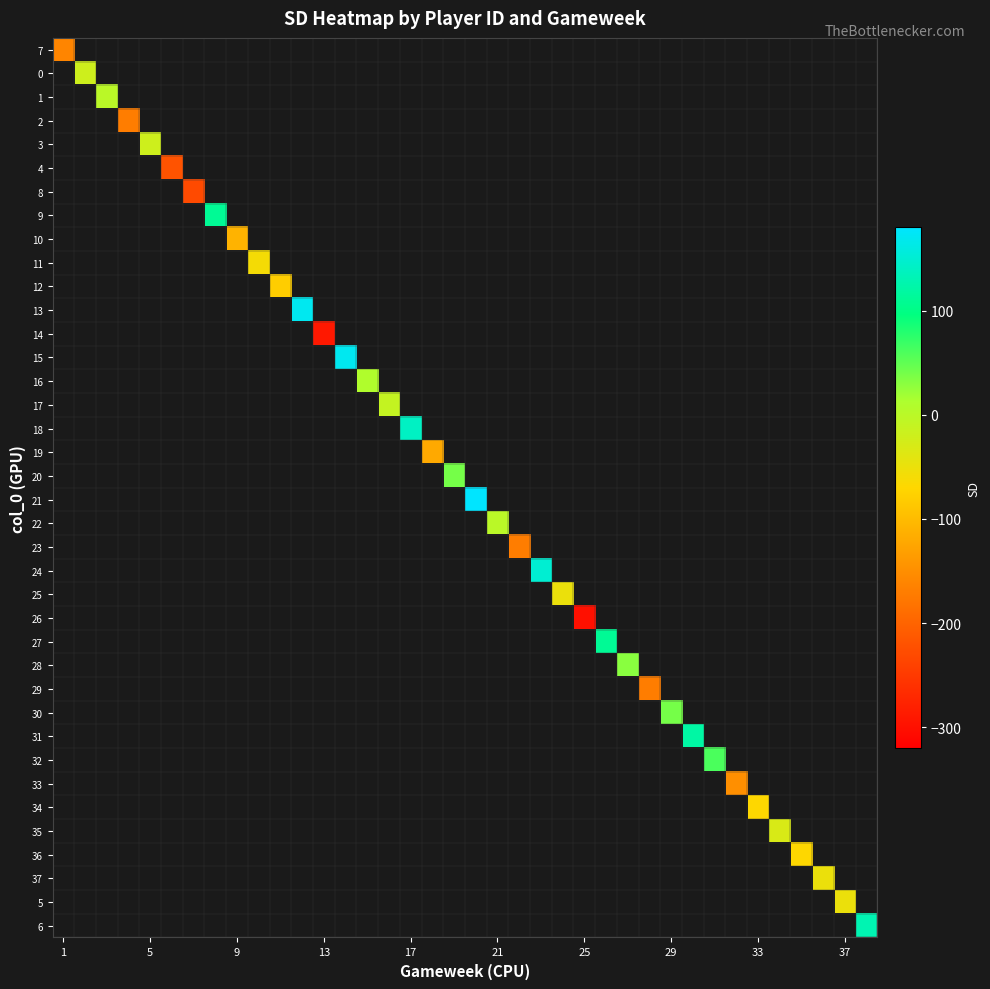

How many distinct data groups are displayed?

38